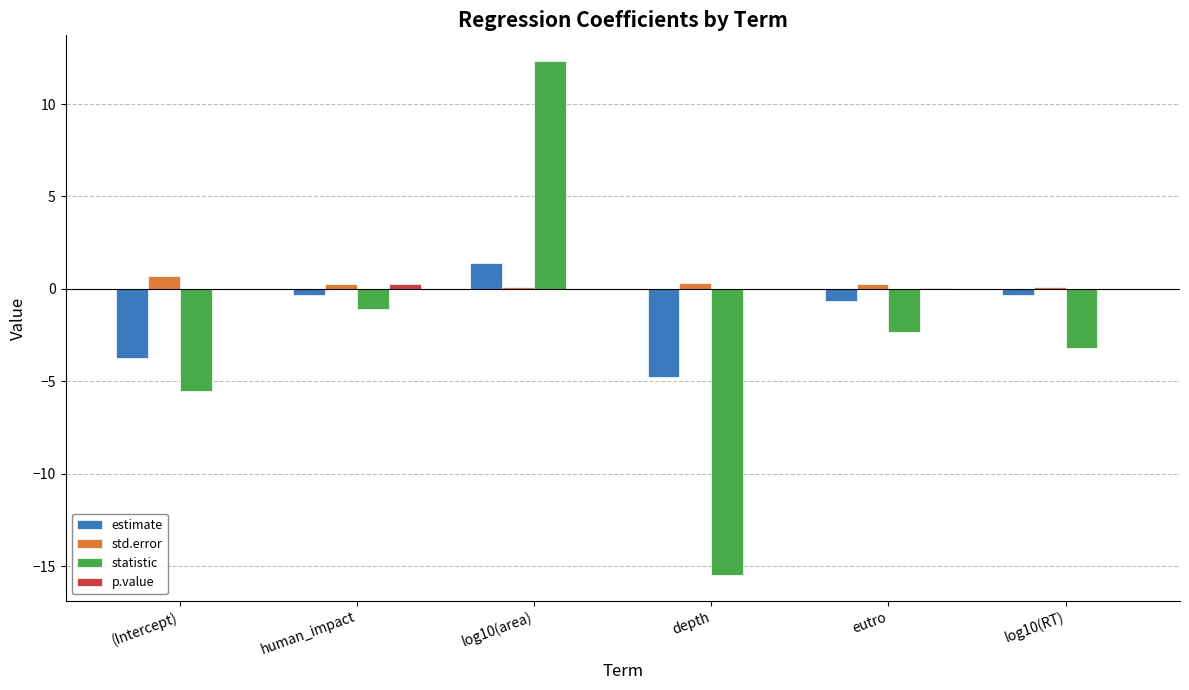

How many values in the statistic series exceed -2?

2